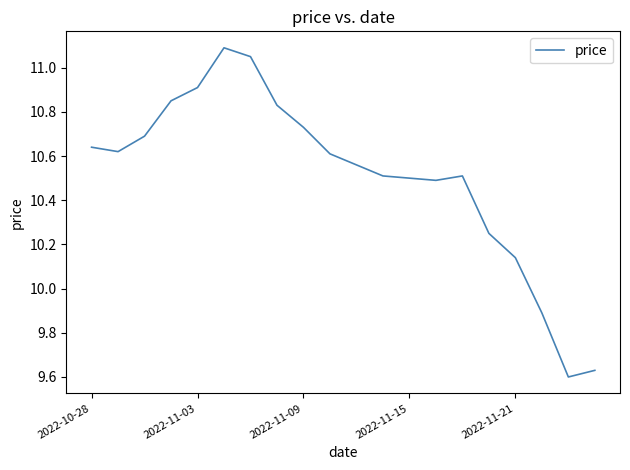

How many values exceed 10?

17